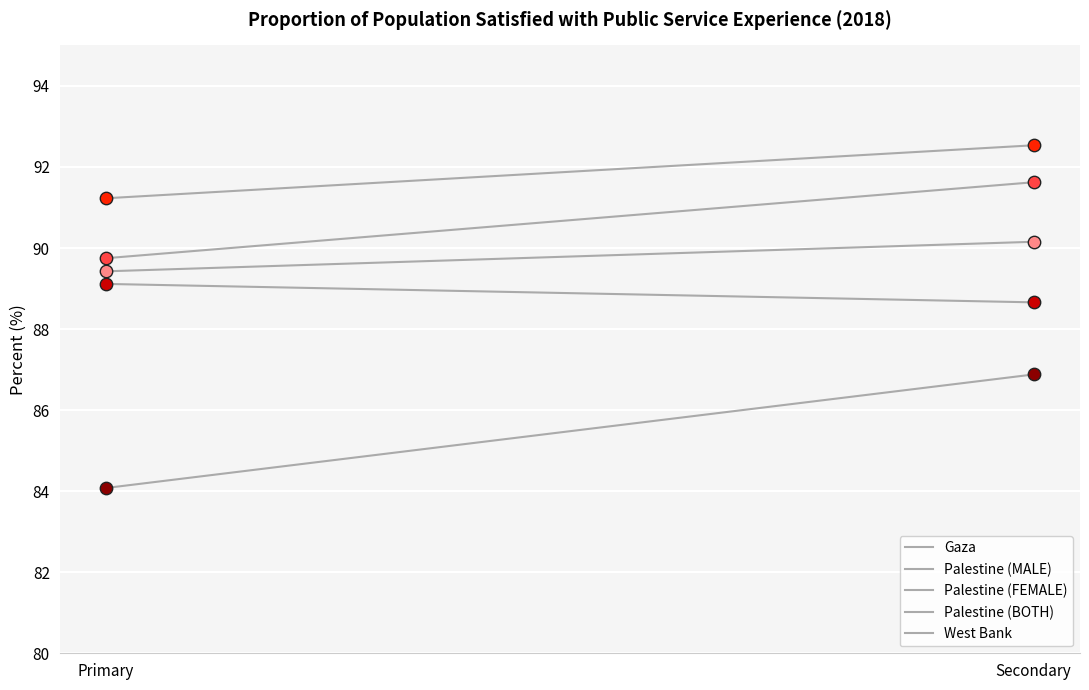

Is the value of Palestine (FEMALE) at Primary greater than the value of Palestine (BOTH) at Secondary?

No